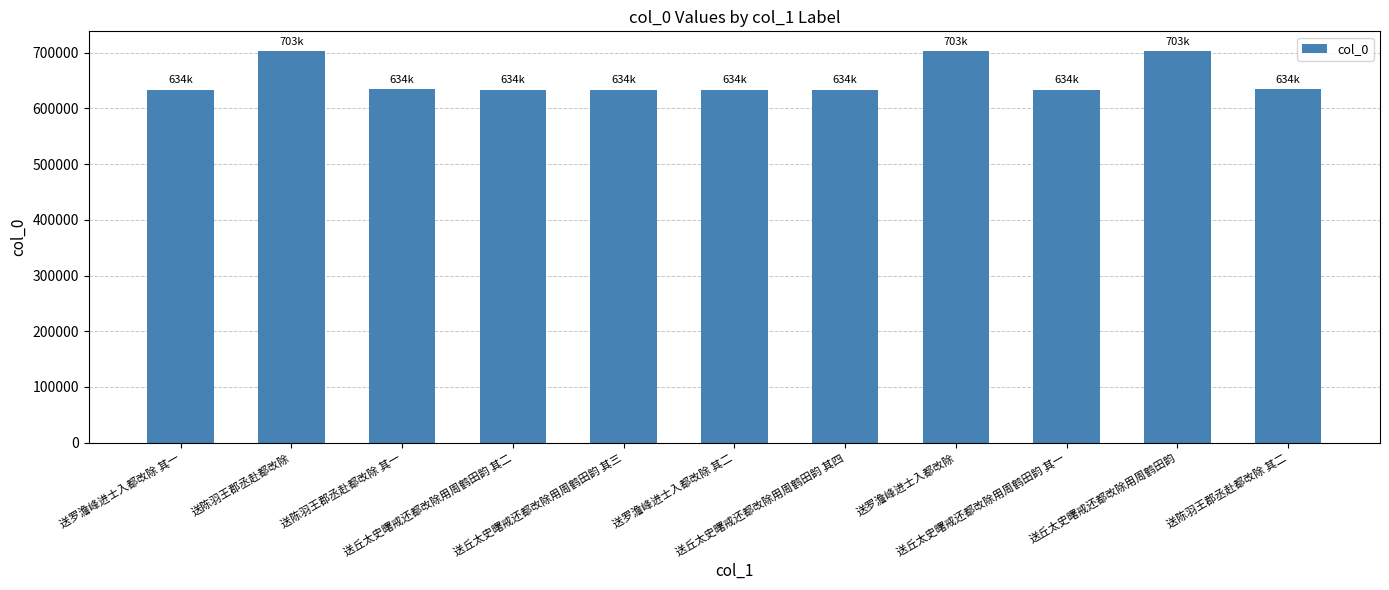

True or false: the data shows 703306 at 送丘太史曙戒还都改除用周鹤田韵.

True